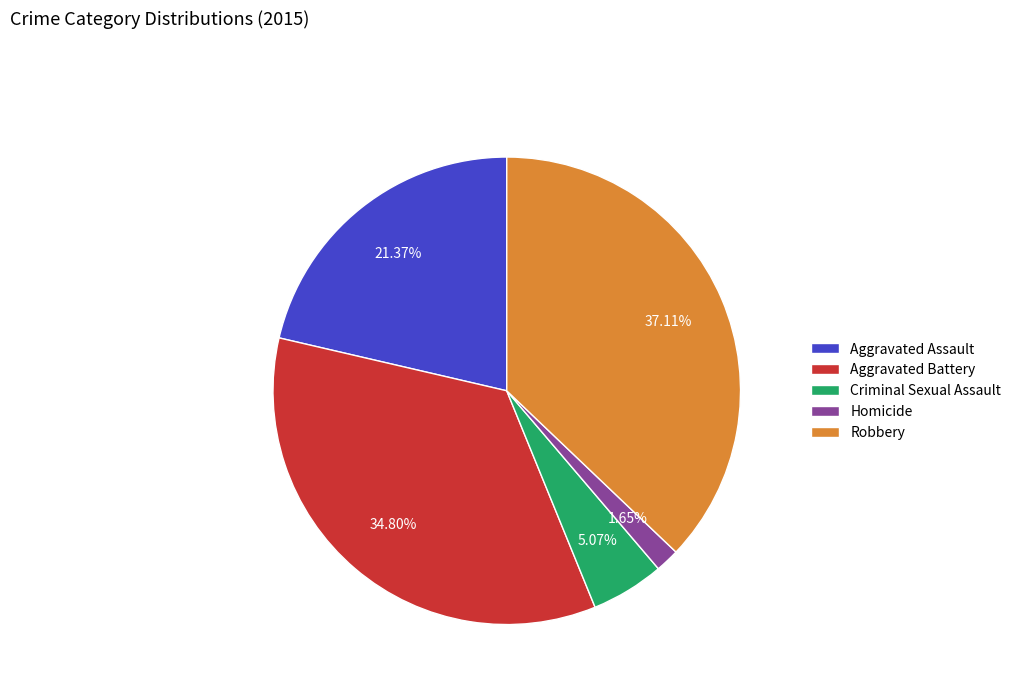

Rank the categories by value from highest to lowest.

Robbery, Aggravated Battery, Aggravated Assault, Criminal Sexual Assault, Homicide